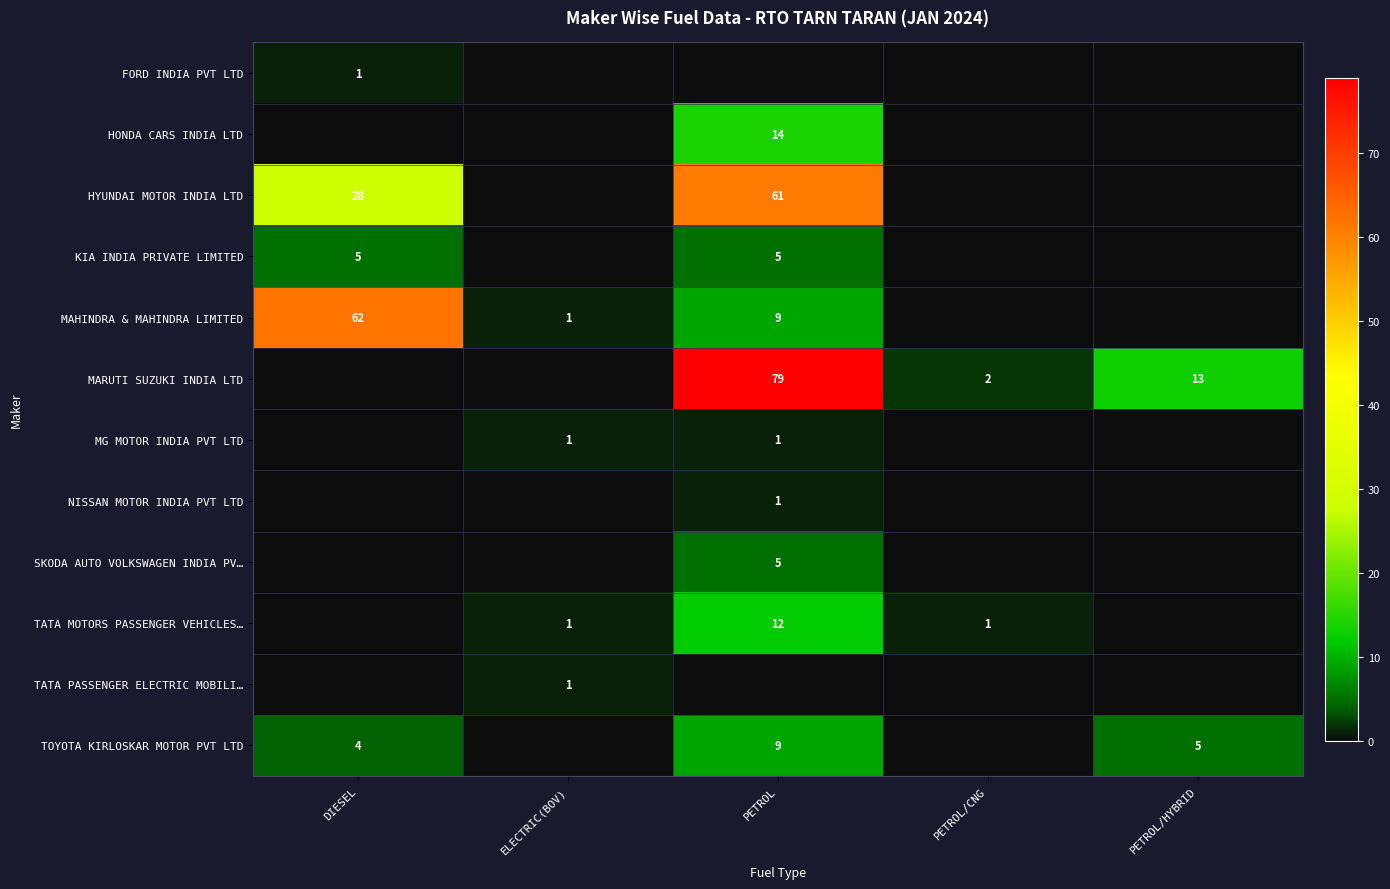

The value of TATA MOTORS PASSENGER VEHICLES… at PETROL is 12. True or false?

True